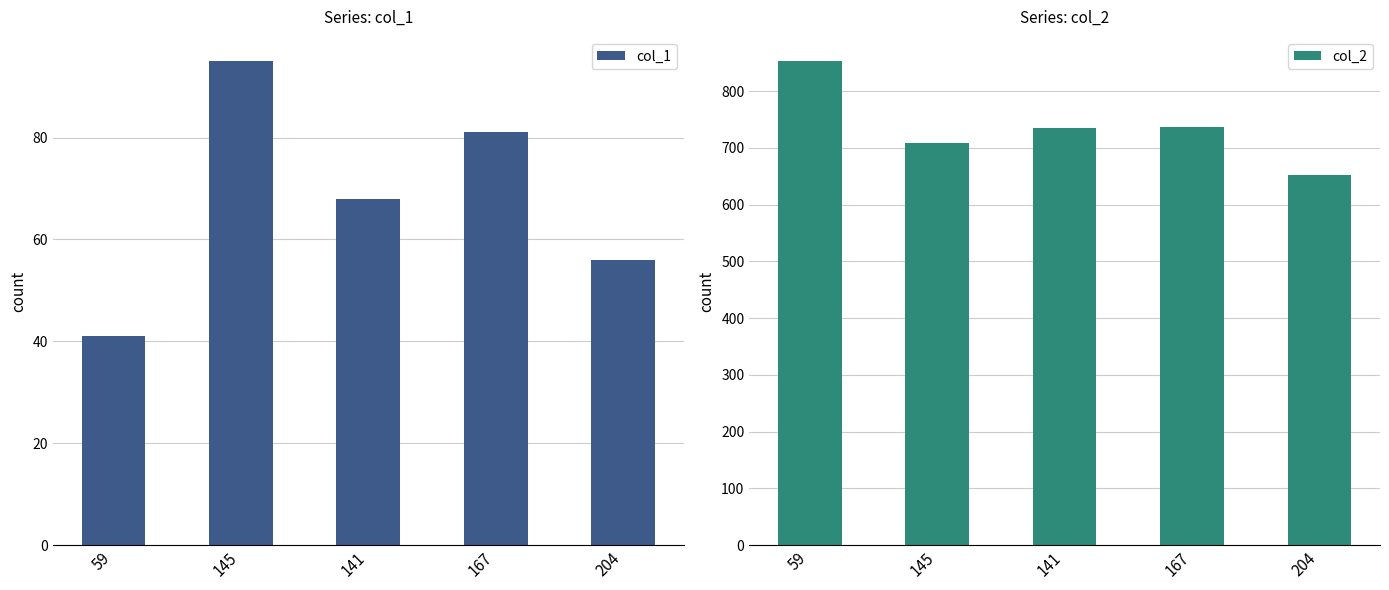

Where does the col_2 series first go above 735?

59